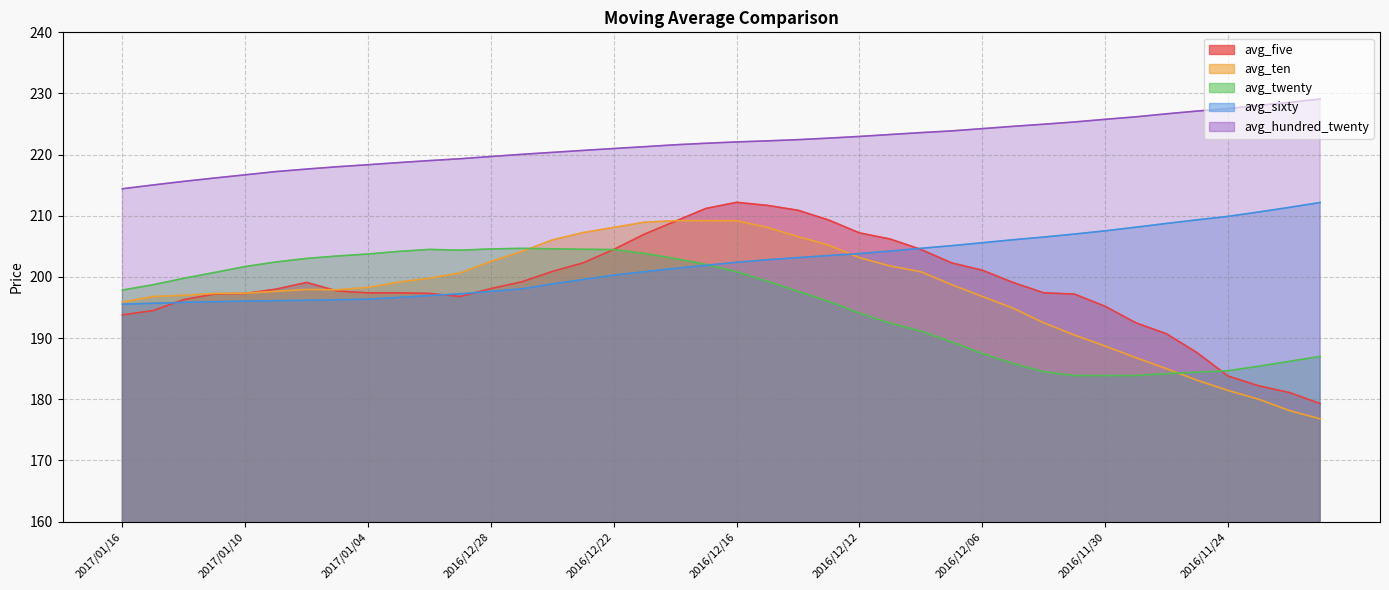

How many data points in avg_five are less than 198?

20